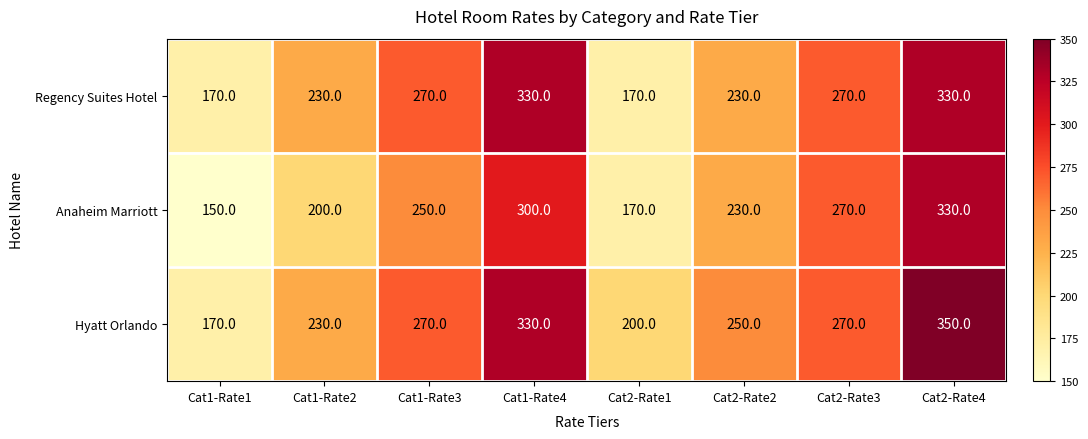

What value does the Anaheim Marriott series have at Cat2-Rate4, to the nearest 10?

330